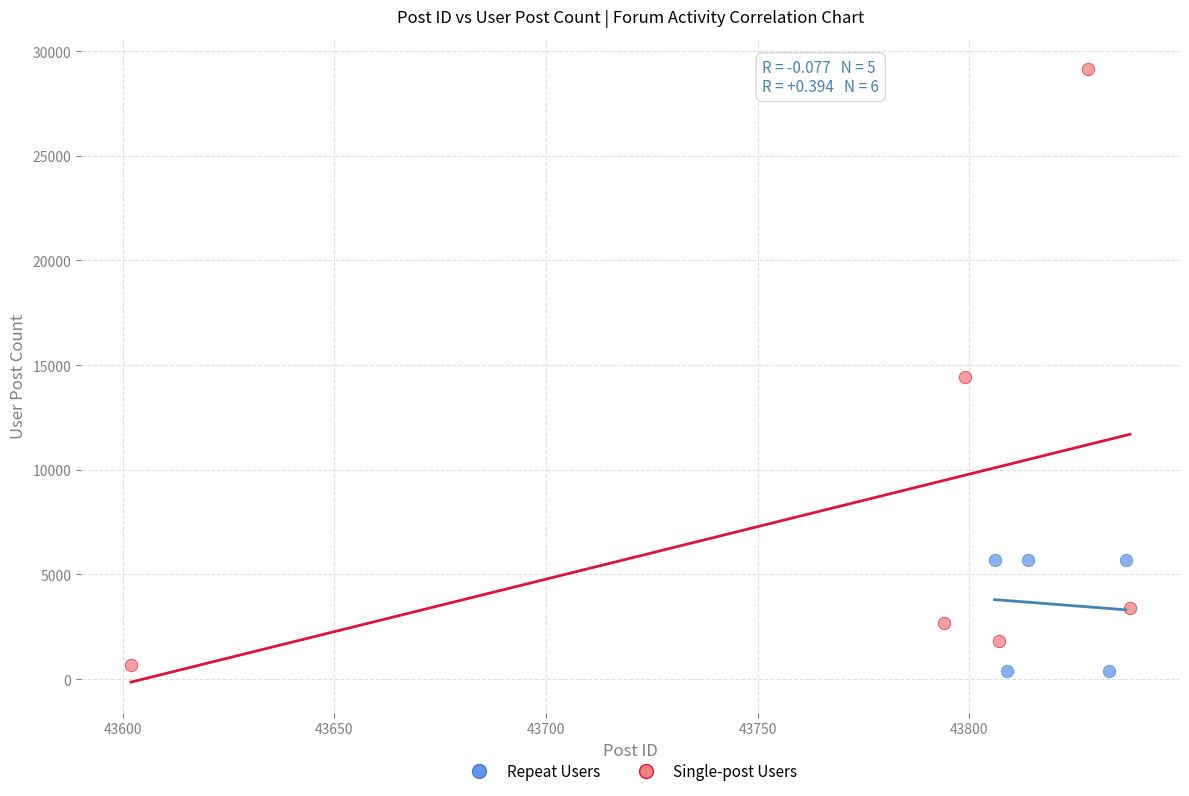

Which series has the largest Y range (max minus min)?

Single-post Users